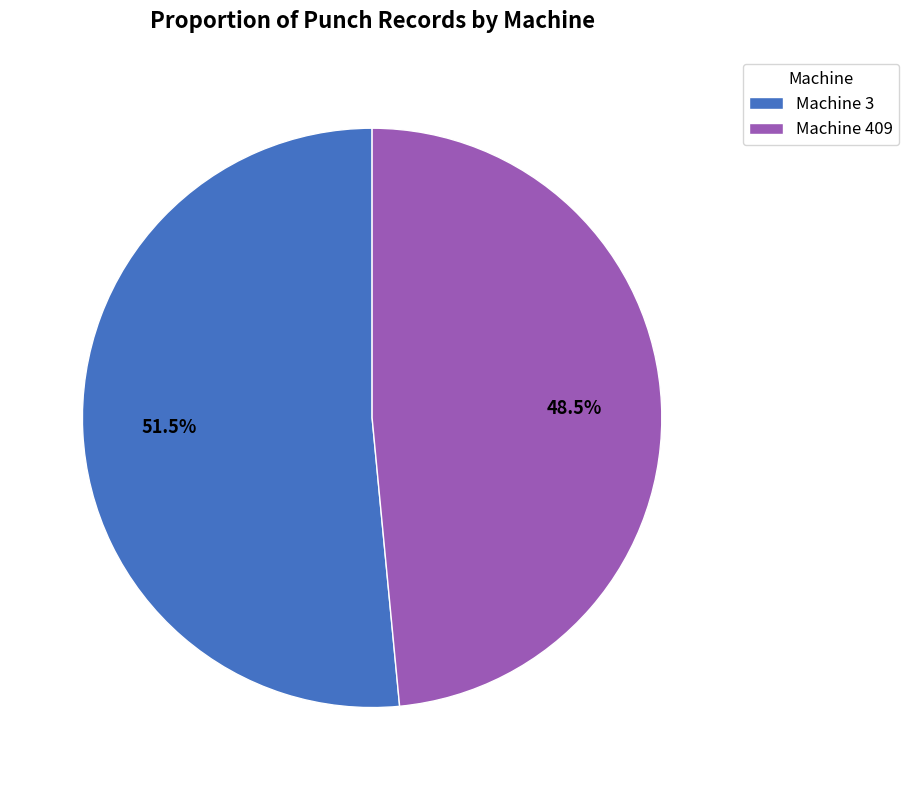

Which slice is the largest?

Machine 3